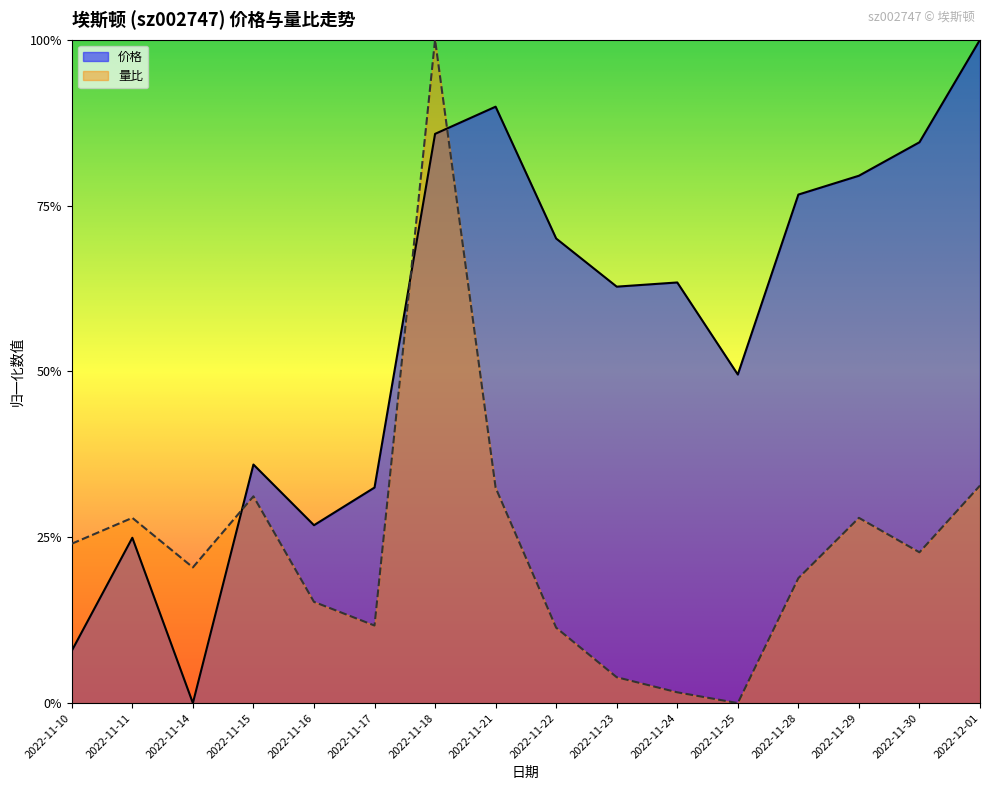

What position from the left is 2022-11-10?

1